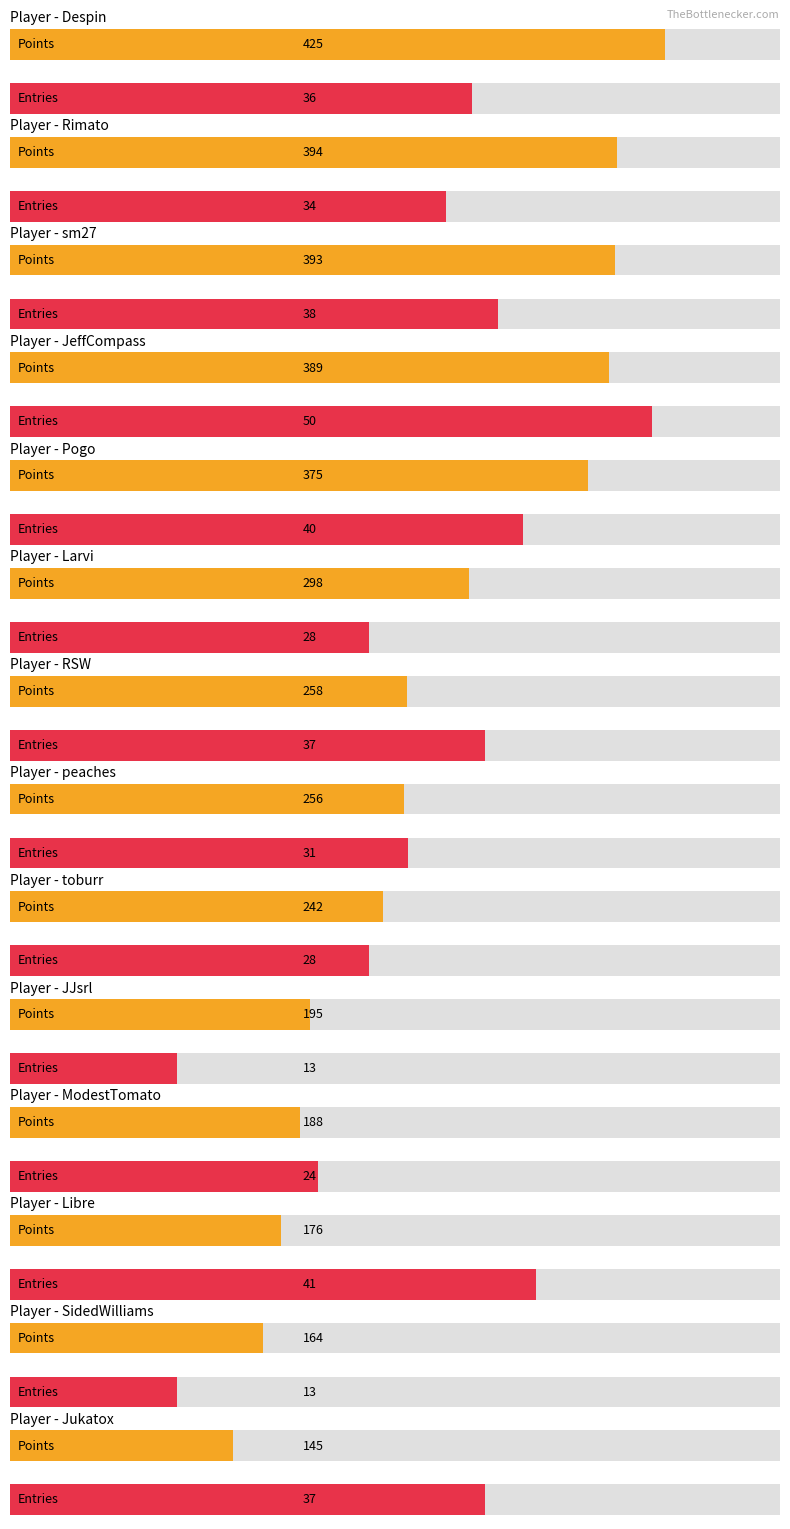

What is the sum of the Points values at Rimato and Libre?

570